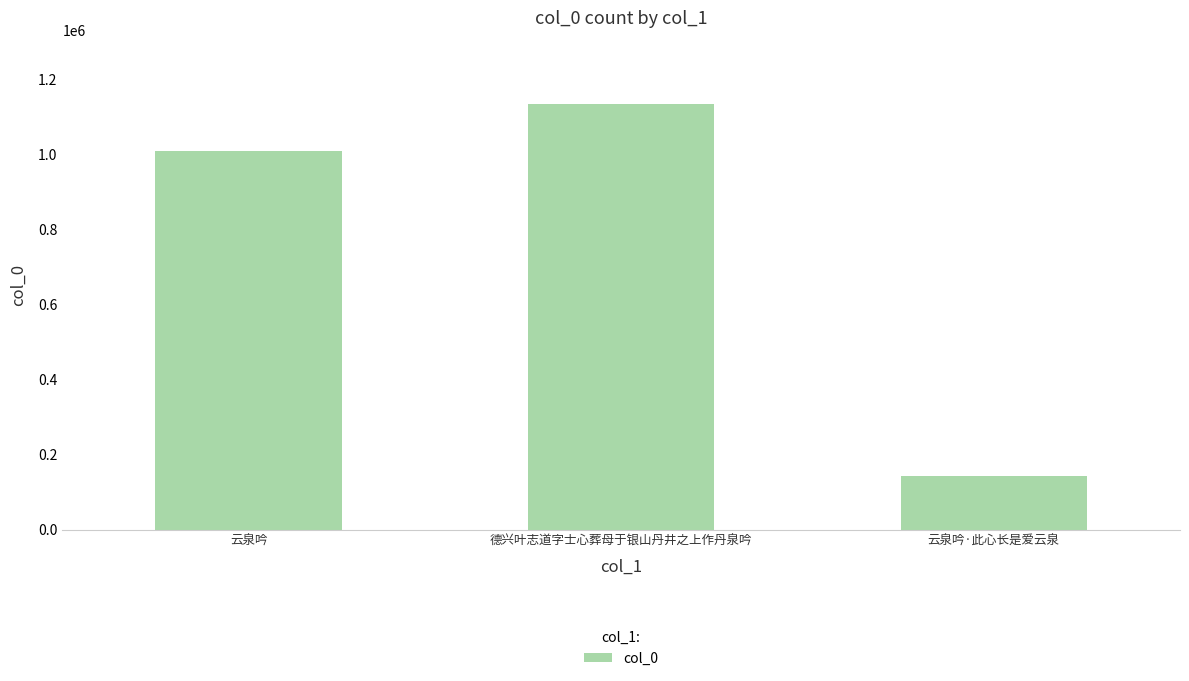

How many values are below 1009863?

1